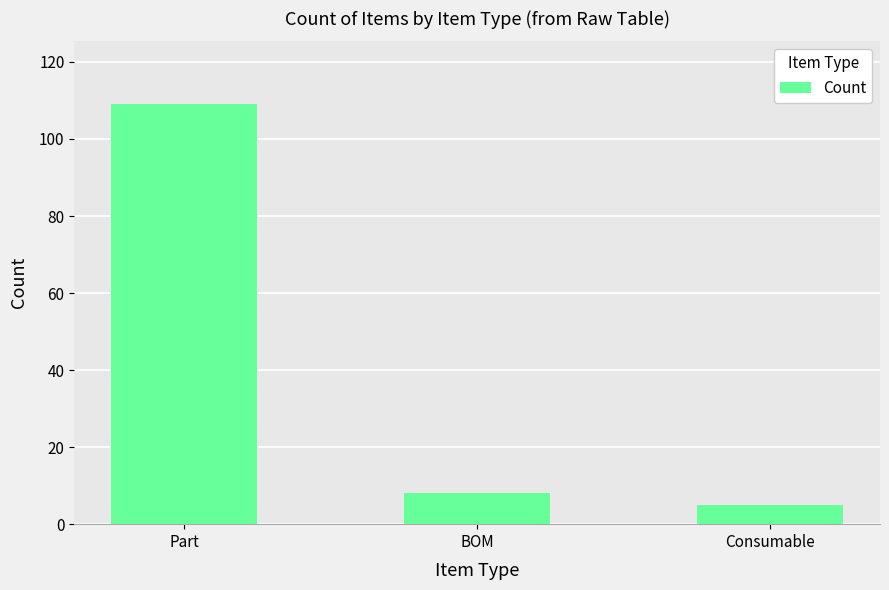

What is the label of the 2nd bar from the left?

BOM